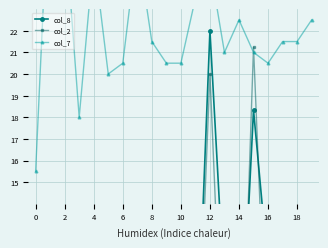

Which series has the largest range (max minus min)?

col_8